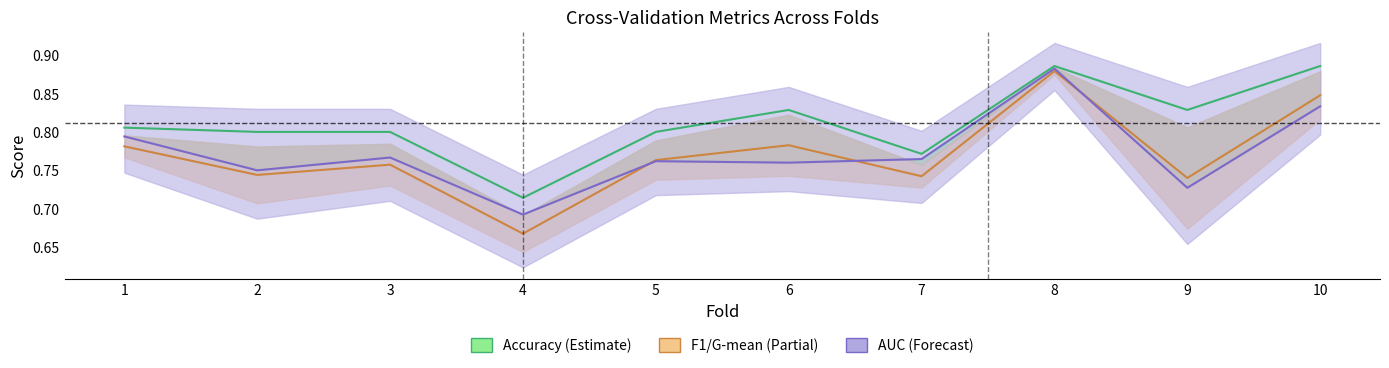

Where is the first local maximum for AUC (Forecast)?

3